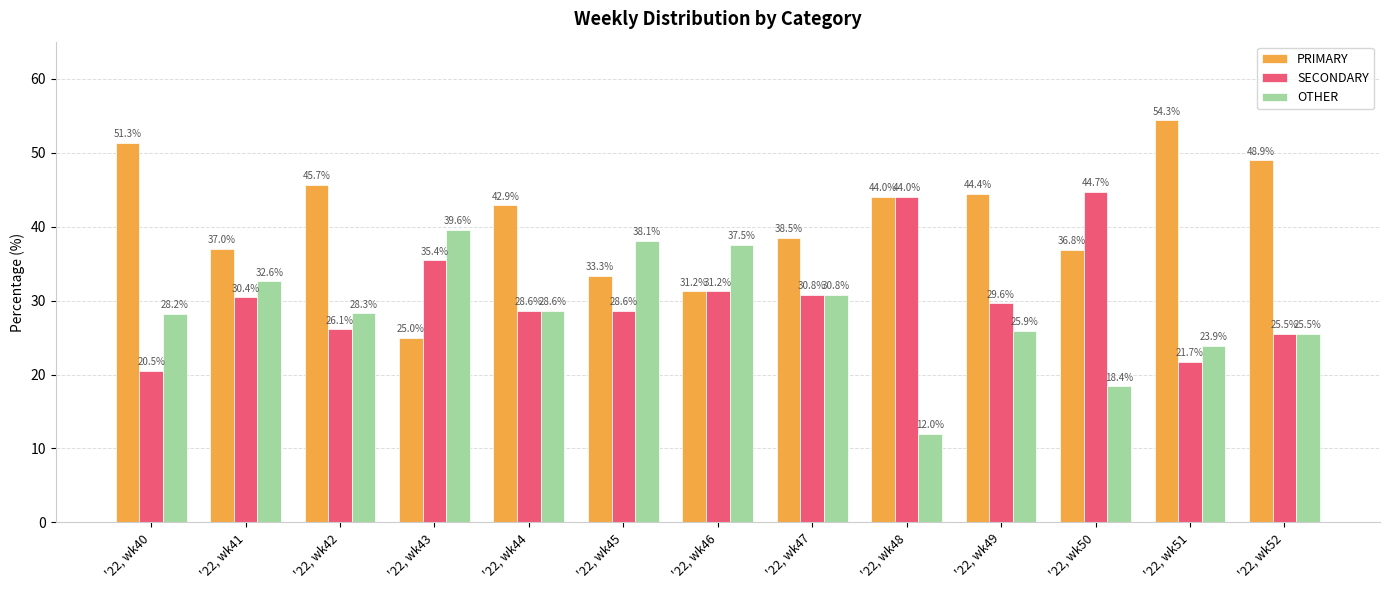

Is the value of PRIMARY at '22, wk48 greater than the value of SECONDARY at '22, wk44?

Yes